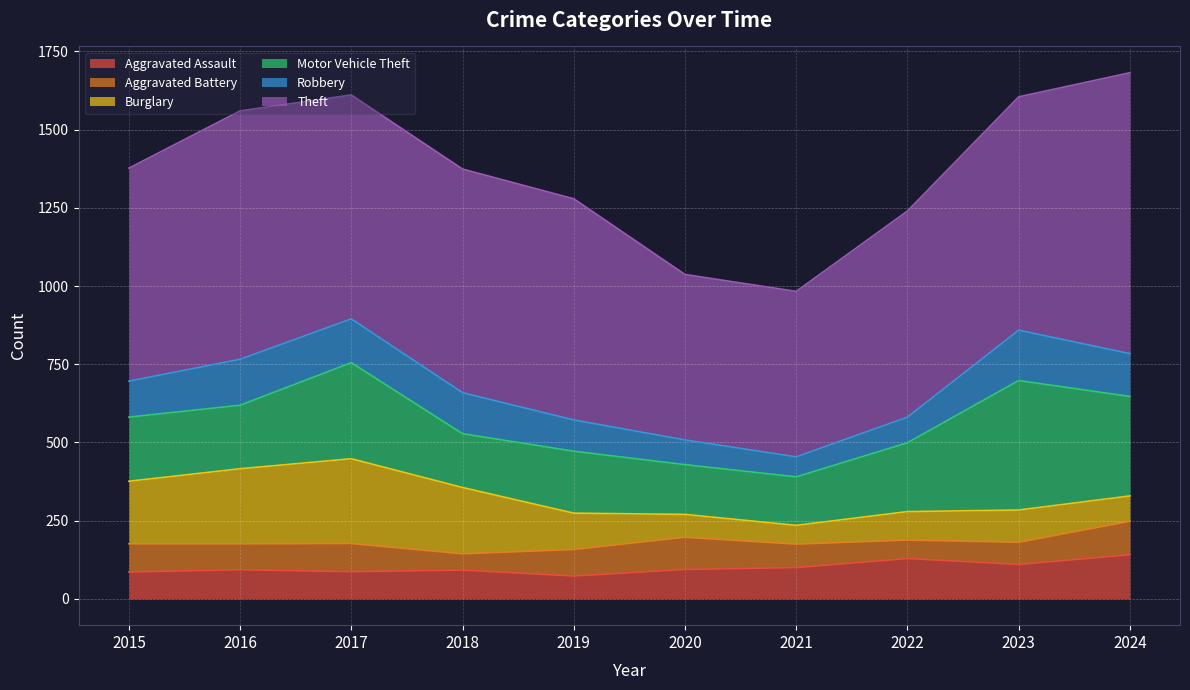

True or false: Theft and Robbery intersect in this chart.

False